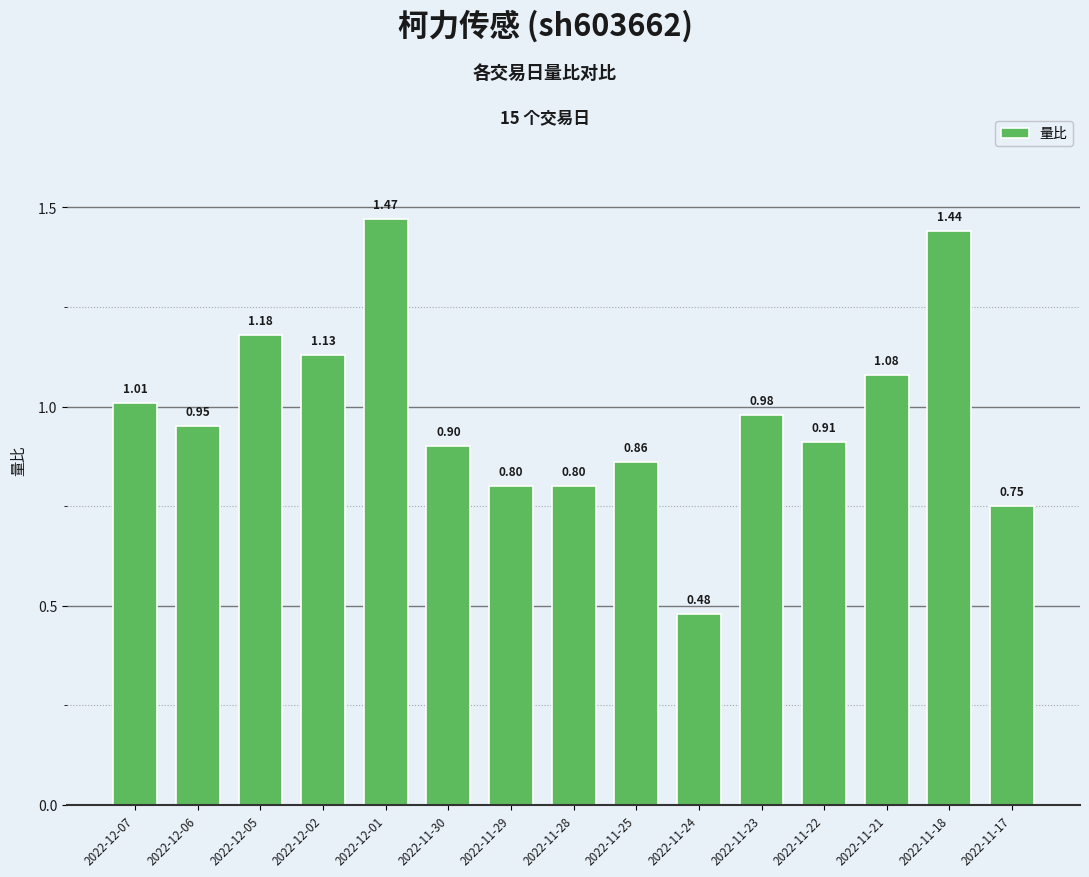

The chart shows a value of 0.4 at 2022-12-02. True or false?

False